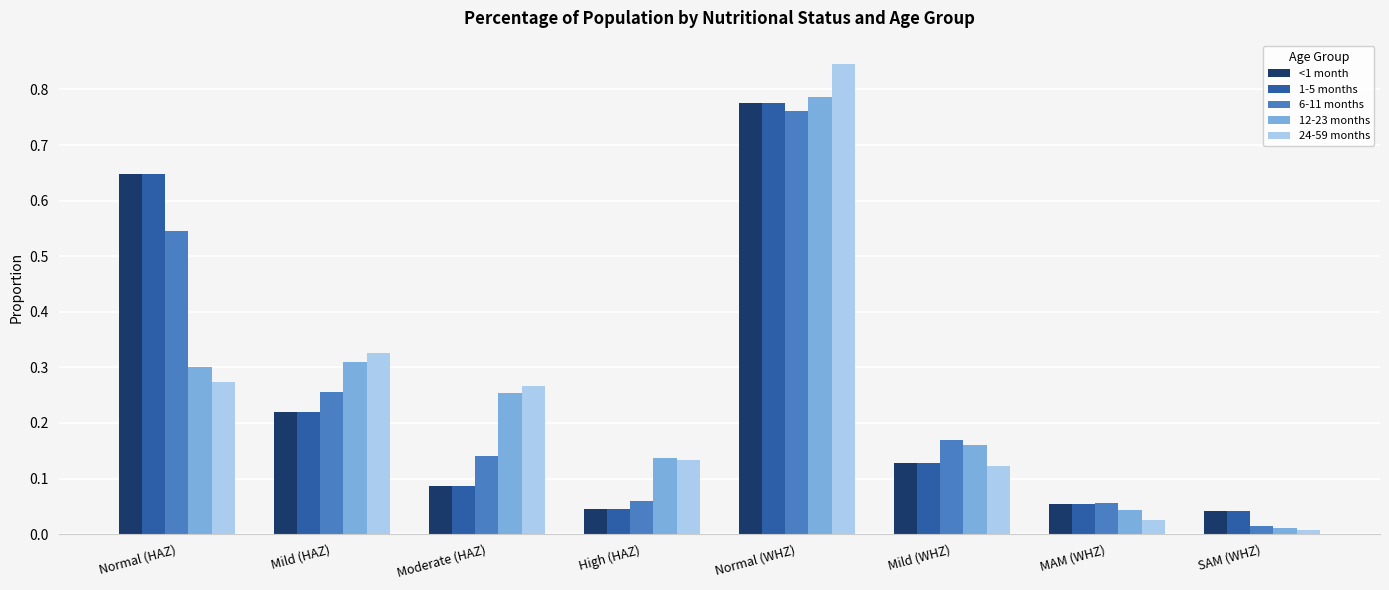

Between Mild (WHZ) and MAM (WHZ), which series saw the biggest shift?

12-23 months